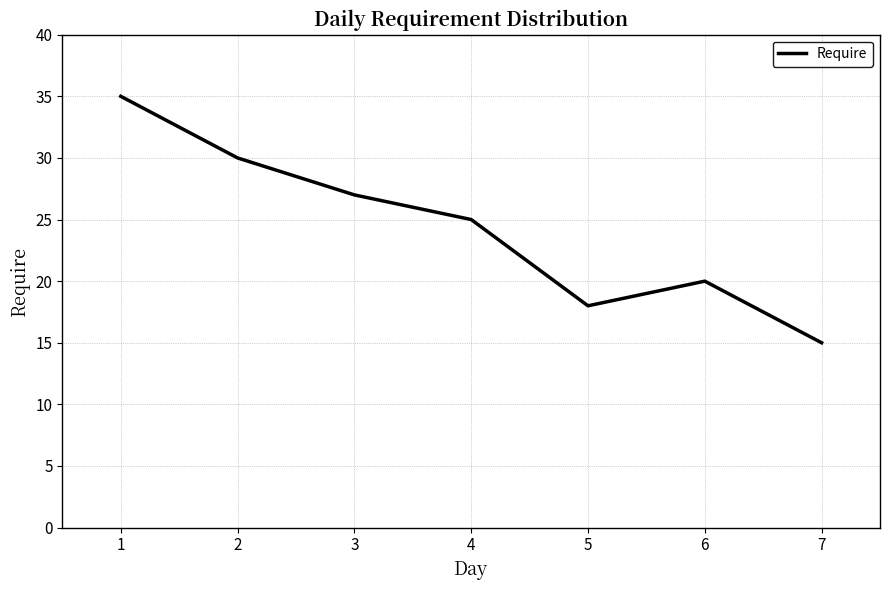

Which has a higher value, 5 or 2?

2